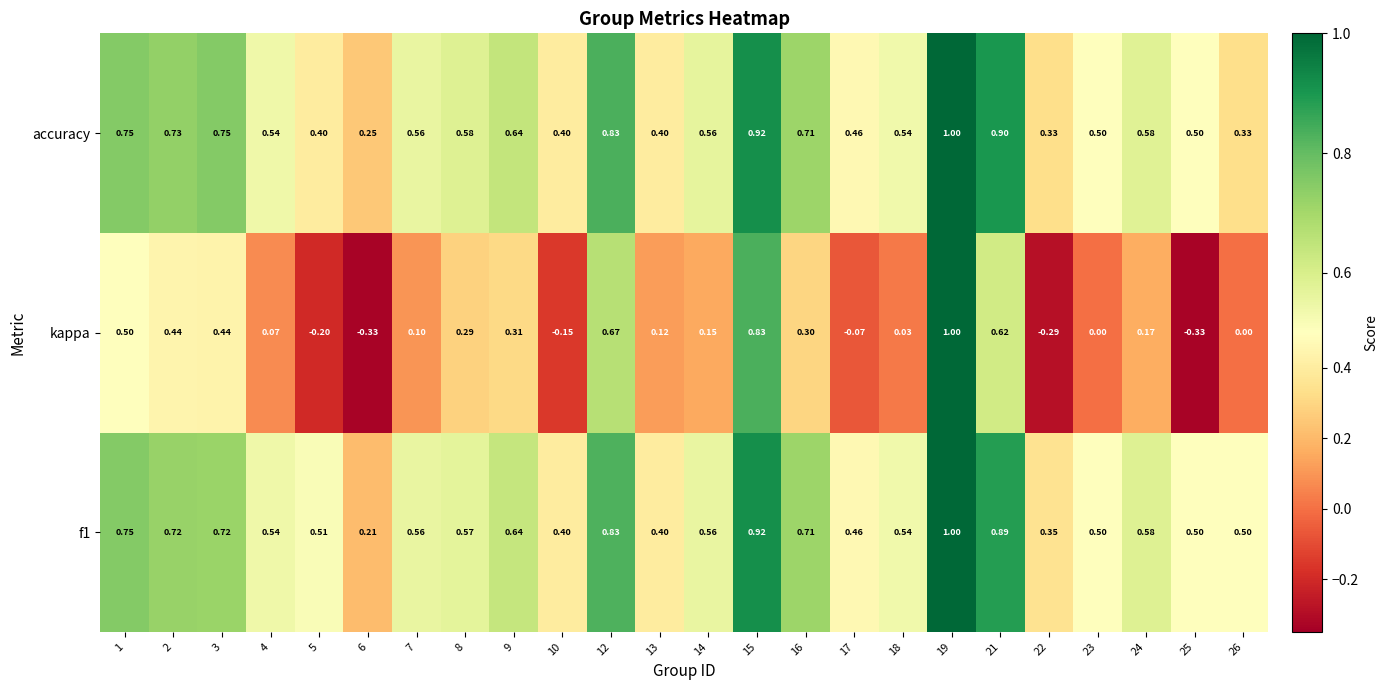

What is the total value across all series at 14?

1.3